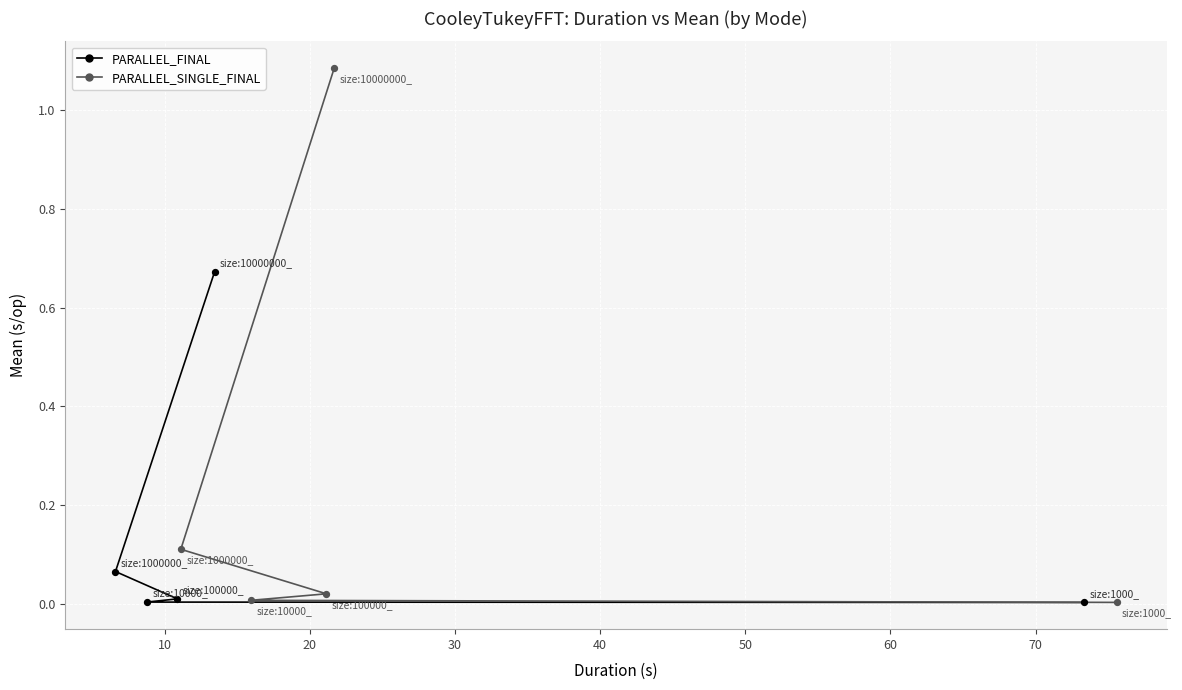

Which series reaches the maximum Y coordinate?

PARALLEL_SINGLE_FINAL